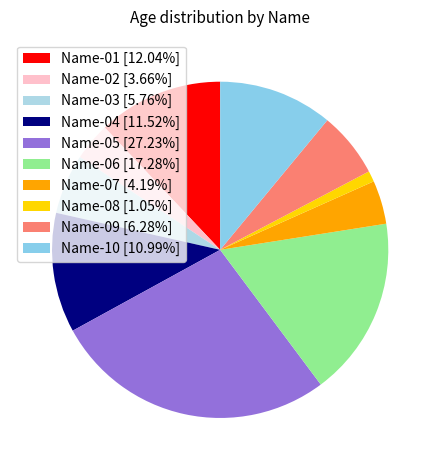

How many slices are in this pie chart?

10